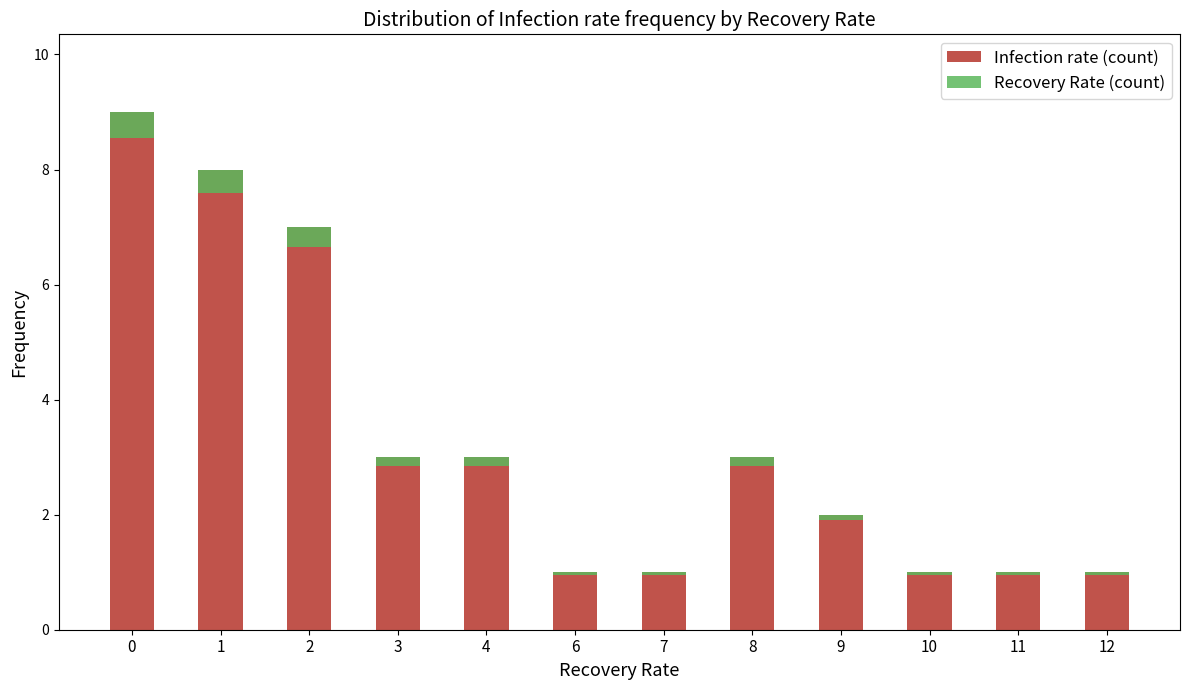

True or false: Infection rate (count) has a value of 1.0 at 10.

True